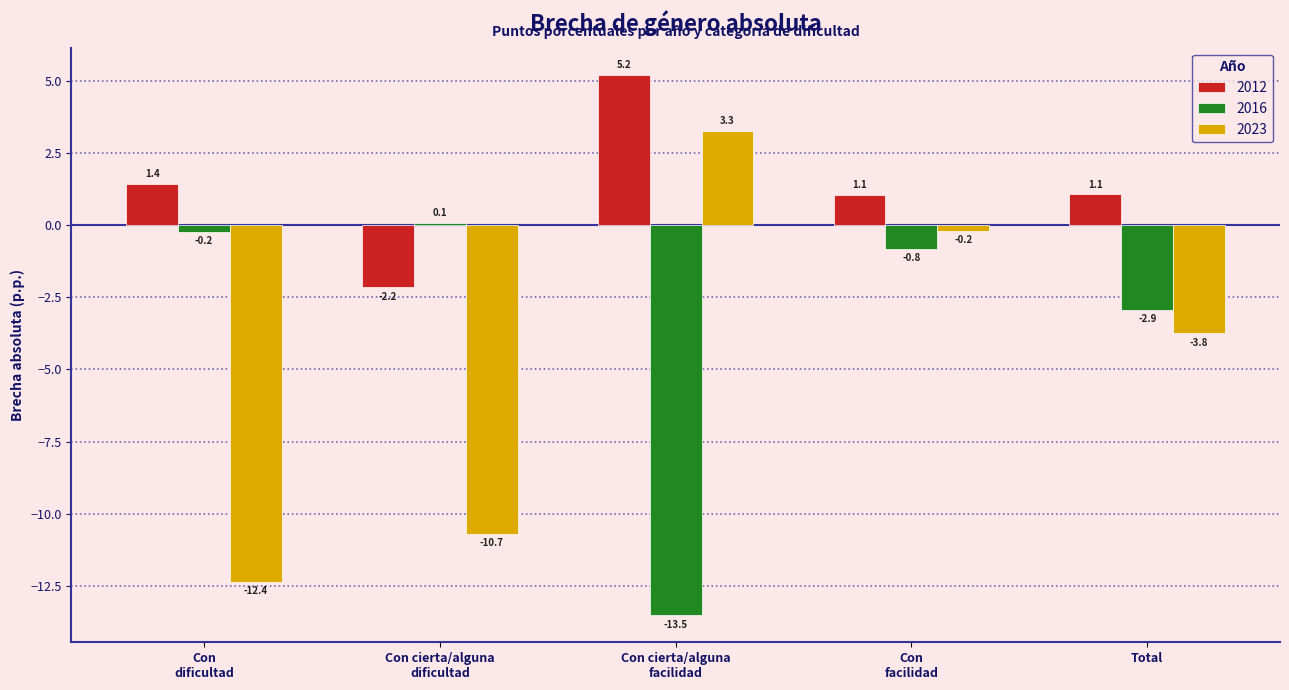

How many bars are there in total?

15